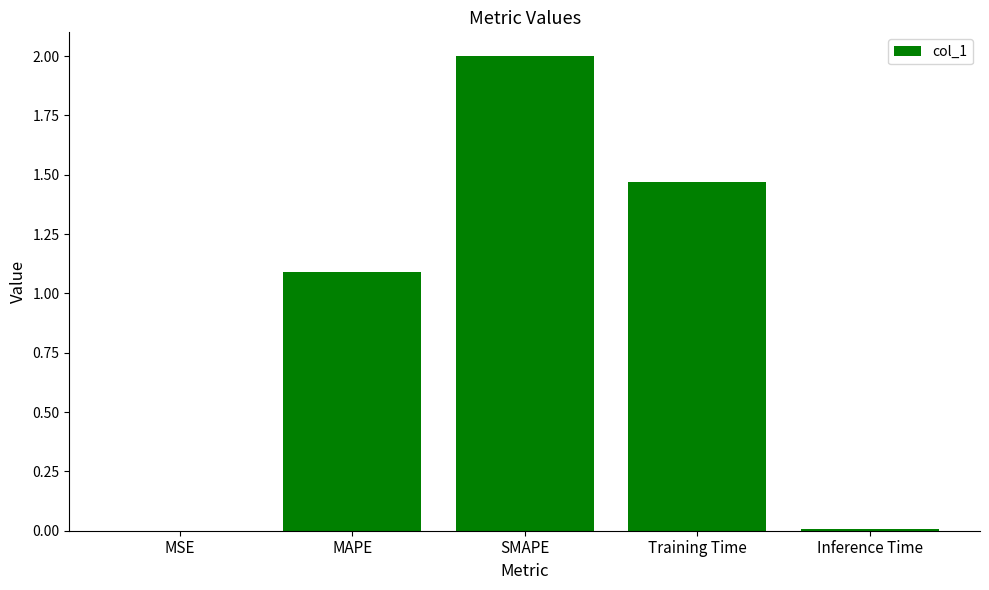

What is the sum of all values?

4.6